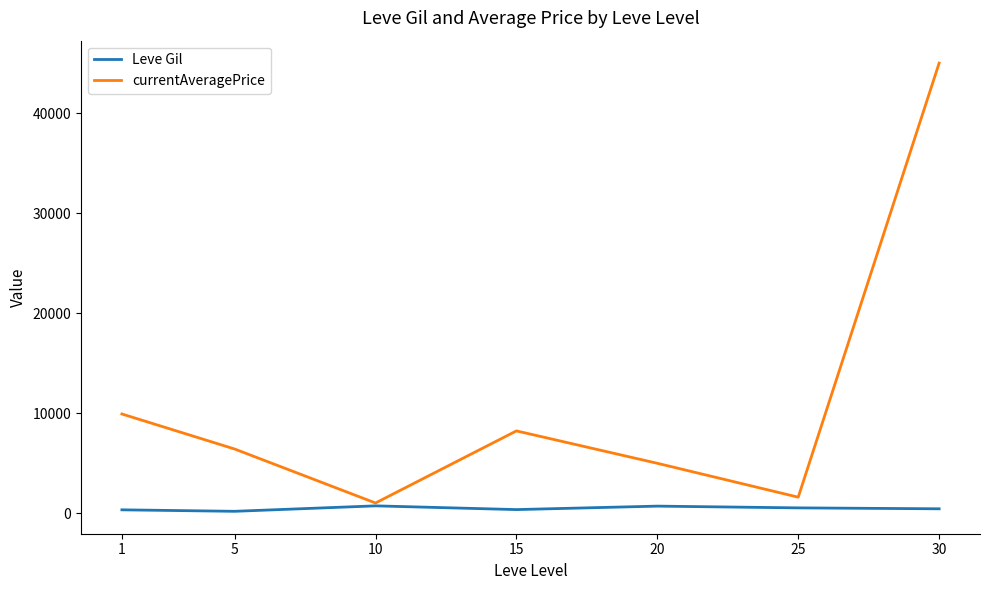

Which series changed the most between 20 and 30?

currentAveragePrice